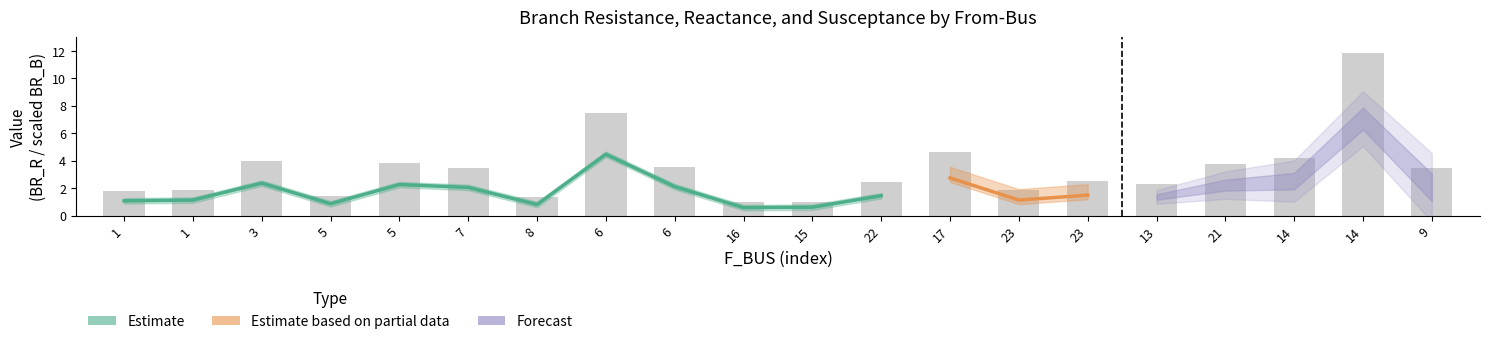

What is the difference between the highest and lowest values at 23?

1.2